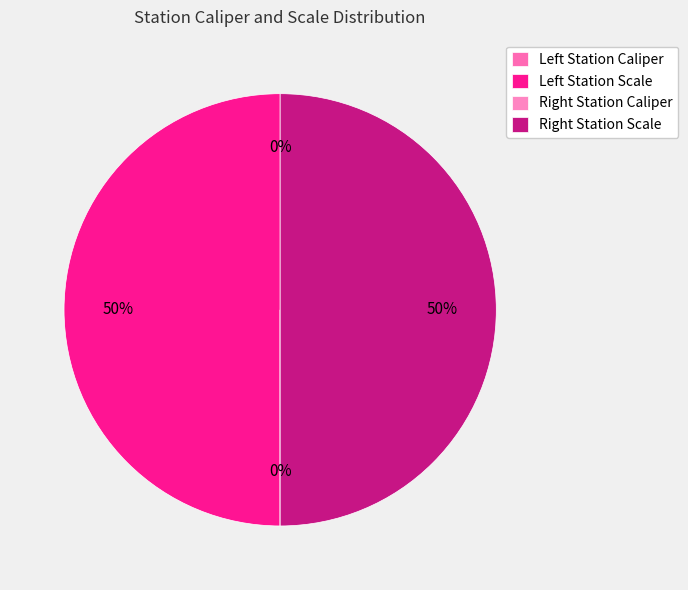

How many segments does this pie chart have?

4